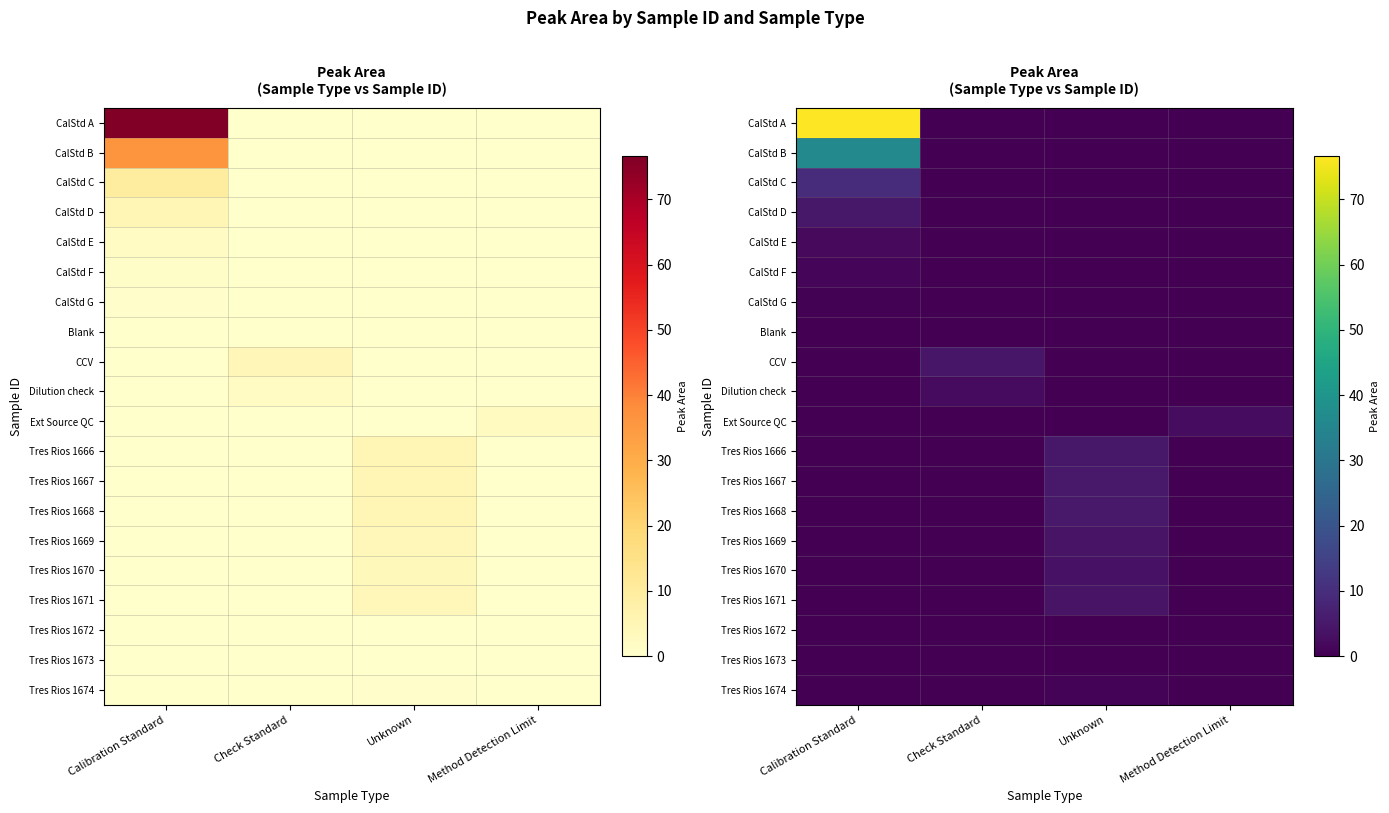

The Tres Rios 1672 series shows 0.0 at Method Detection Limit. True or false?

True